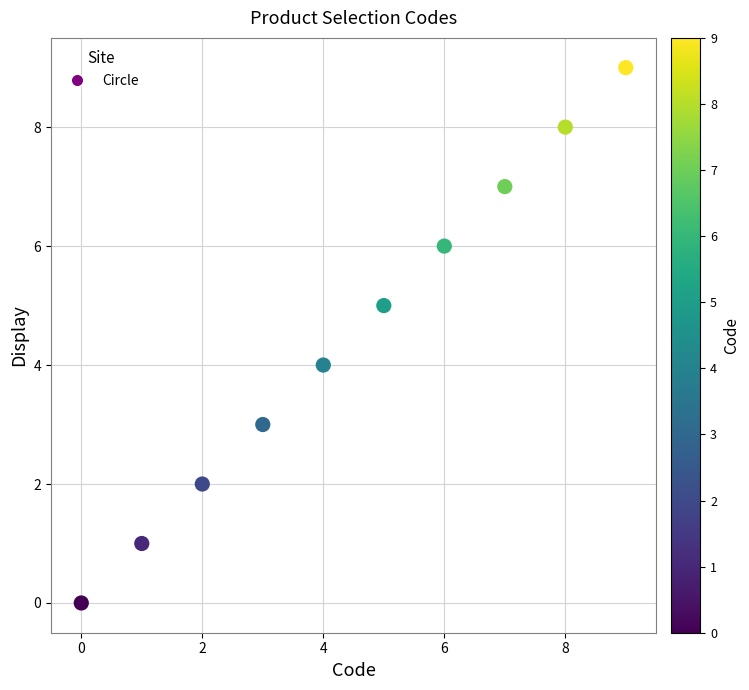

What is the range of Y values (max minus min)?

9